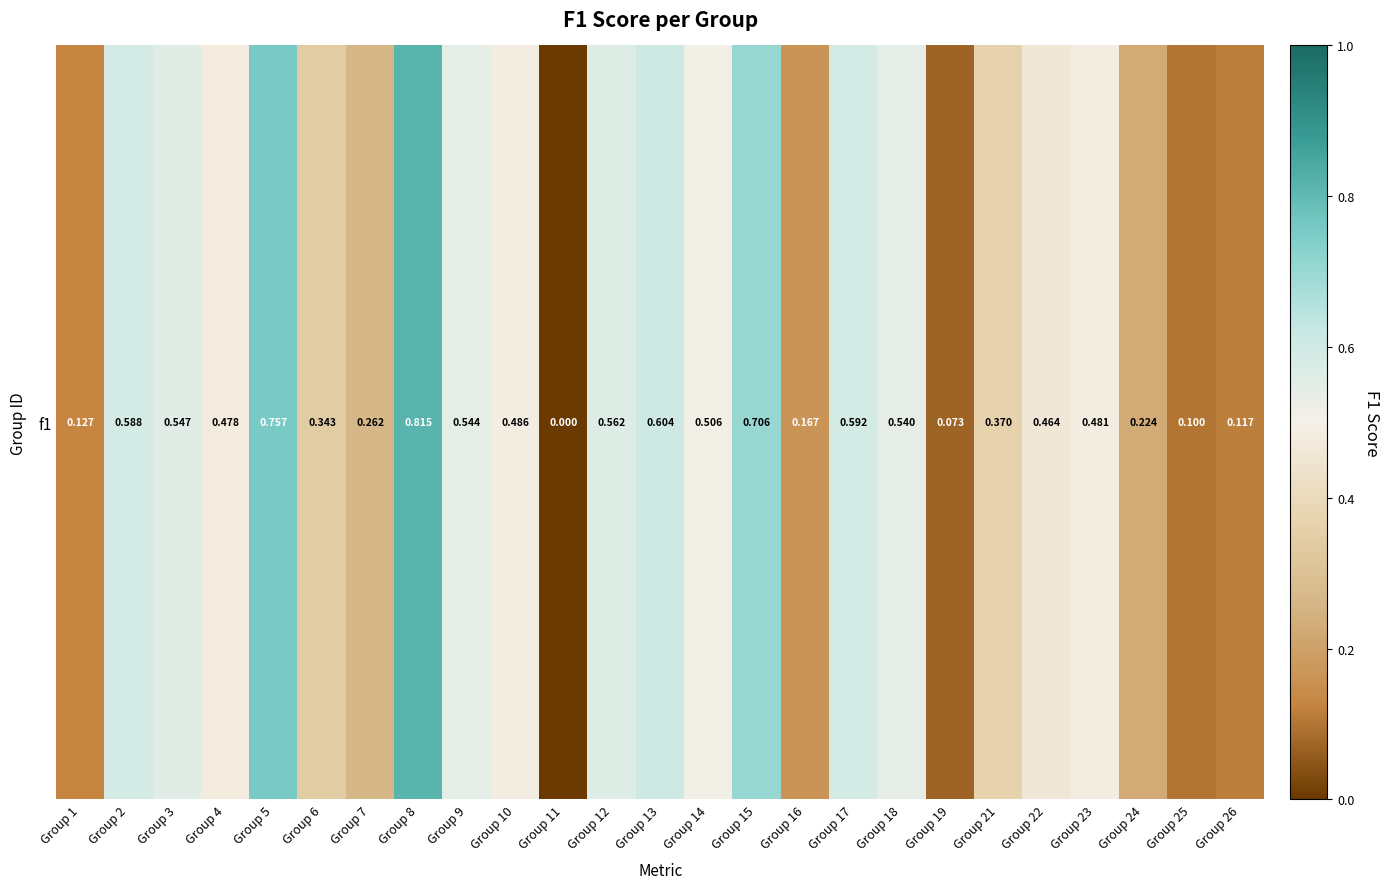

What is the sum of the values at Group 12 and Group 15?

1.3